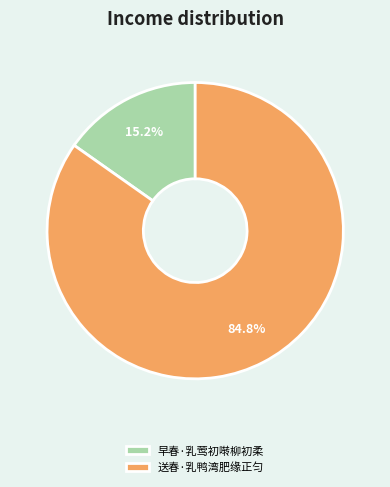

To the nearest percent, what is the difference between the 送春·乳鸭湾肥缘正匀 and 早春·乳莺初啭柳初柔 slice percentages?

70%